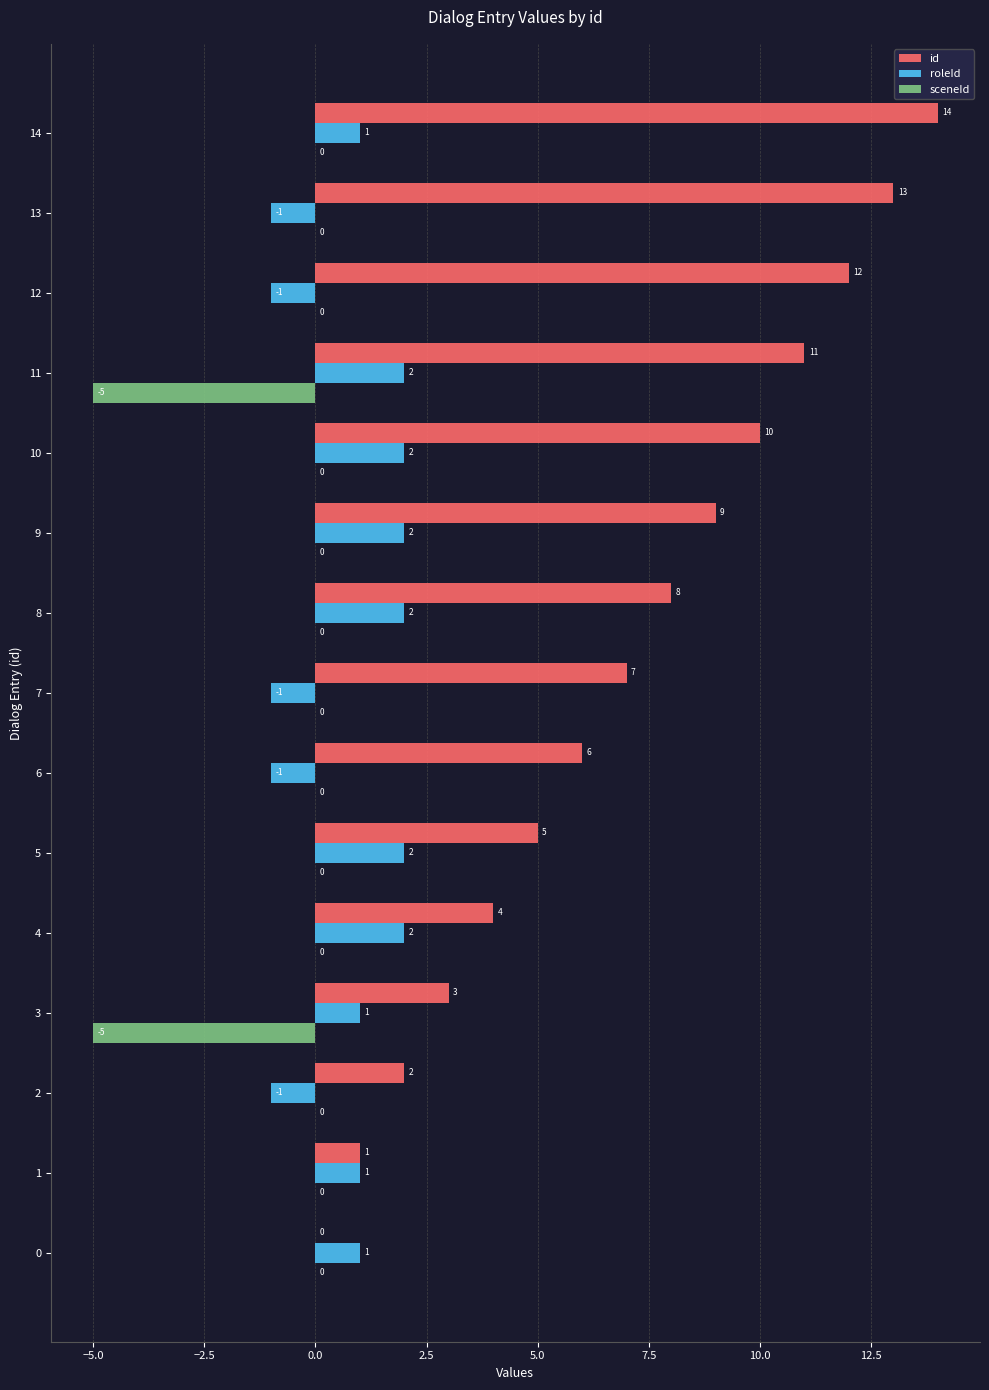

What is the total value across all series at 4?

6